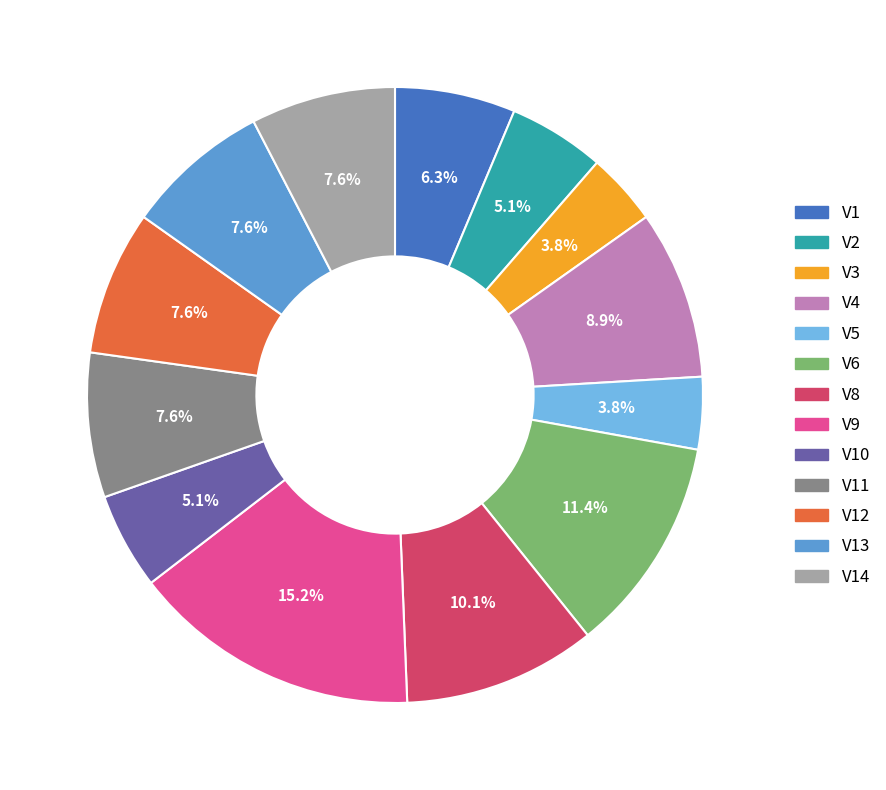

What is the total percentage of V8 and V14?

17.7%